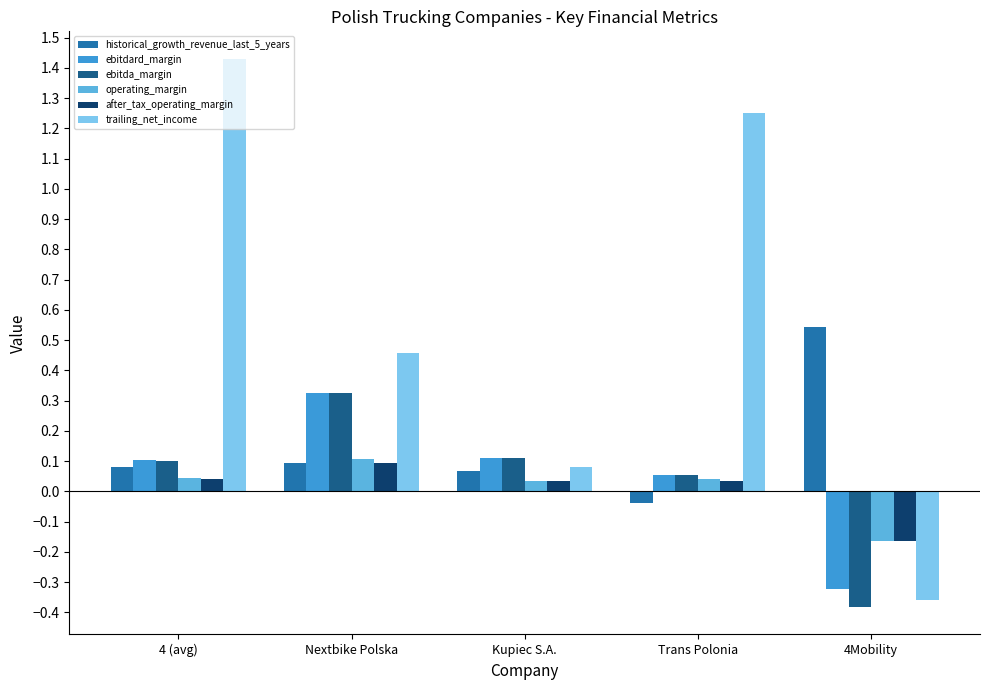

What is the sum of the after_tax_operating_margin values at Trans Polonia and 4Mobility?

-0.1